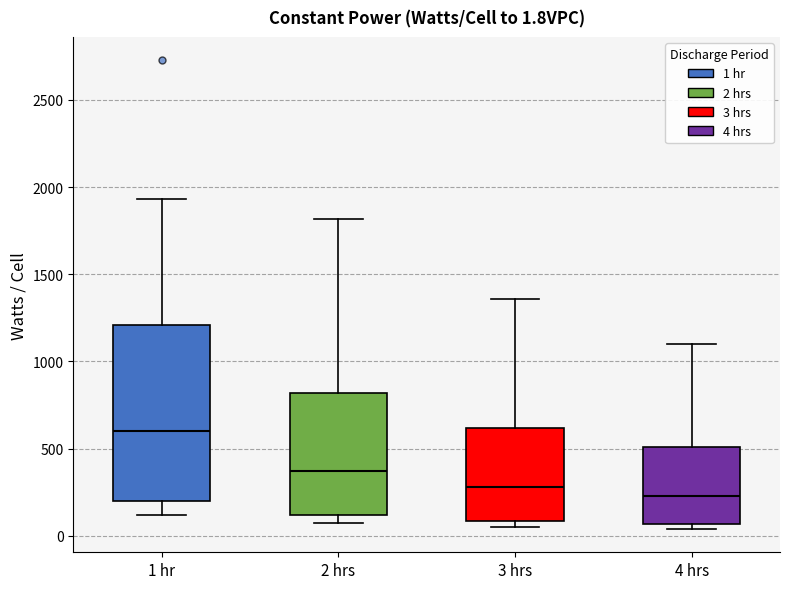

Which box is the tallest, from its lower edge to its upper edge?

1 hr